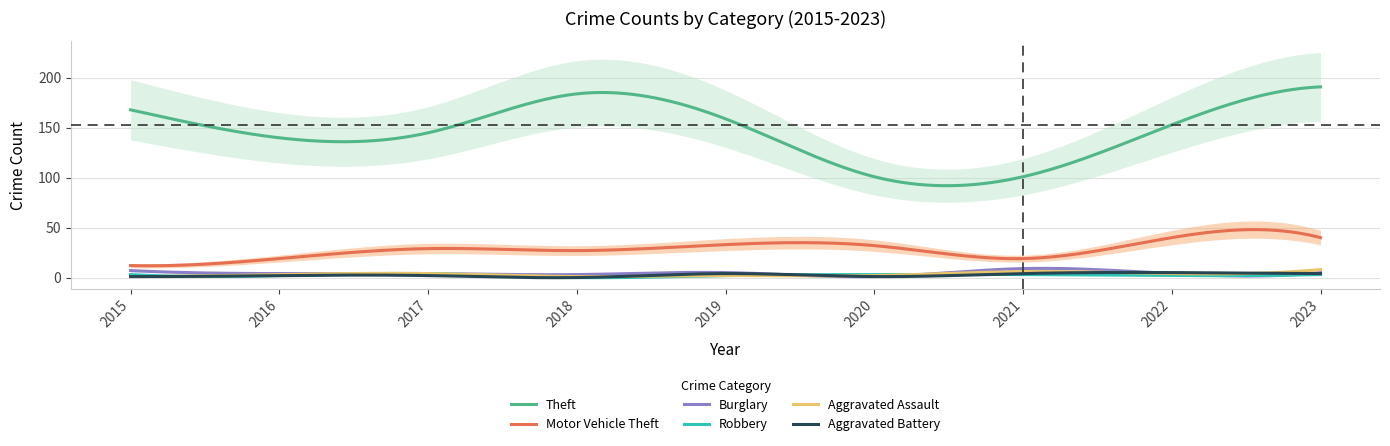

Reading right to left, transcribe all the data shown in this chart.

Theft: 2023=191	2022=153	2021=101	2020=101	2019=159	2018=184	2017=145	2016=140	2015=168
Motor Vehicle Theft: 2023=40	2022=40	2021=19	2020=32	2019=33	2018=27	2017=29	2016=19	2015=12
Burglary: 2023=5	2022=4	2021=9	2020=1	2019=5	2018=3	2017=4	2016=4	2015=7
Robbery: 2023=3	2022=2	2021=3	2020=3	2019=2	2018=0	2017=4	2016=2	2015=3
Aggravated Assault: 2023=8	2022=4	2021=6	2020=2	2019=2	2018=1	2017=4	2016=3	2015=1
Aggravated Battery: 2023=4	2022=5	2021=4	2020=1	2019=4	2018=0	2017=2	2016=2	2015=1